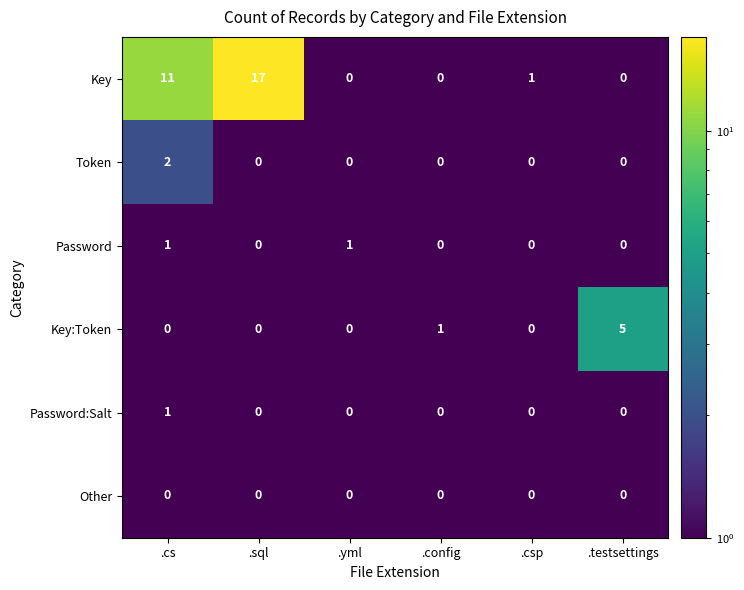

What is the greatest value displayed?

17